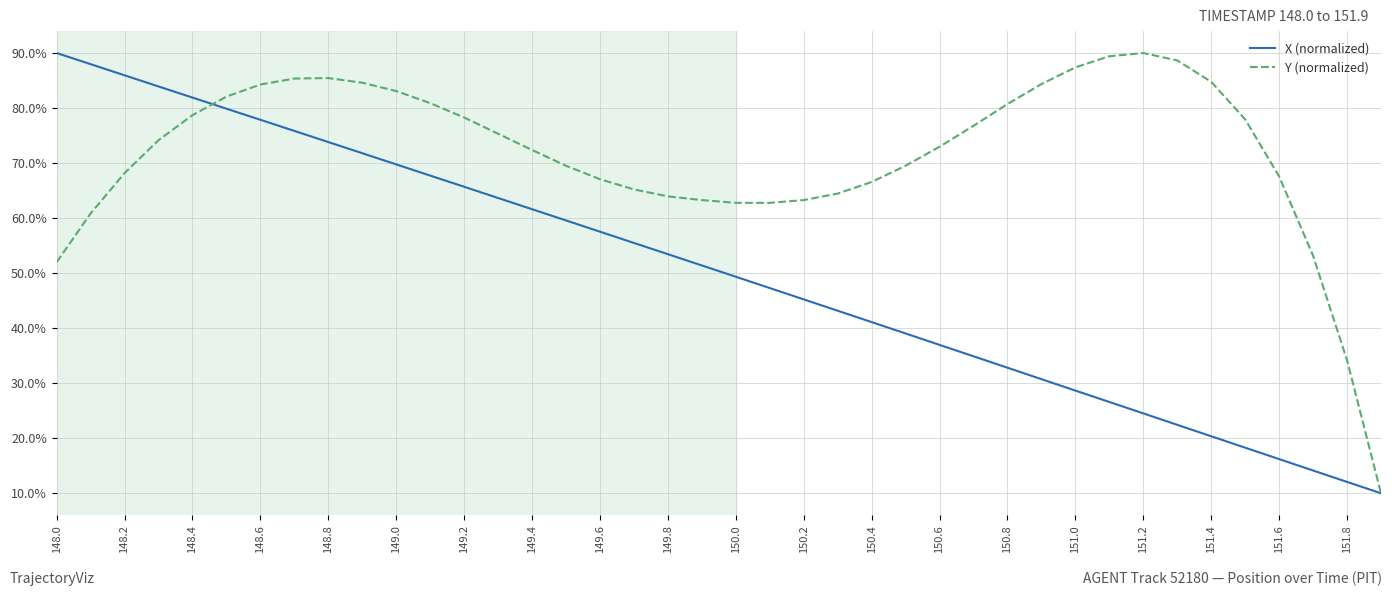

Which series has the largest total across all categories?

Y (normalized)